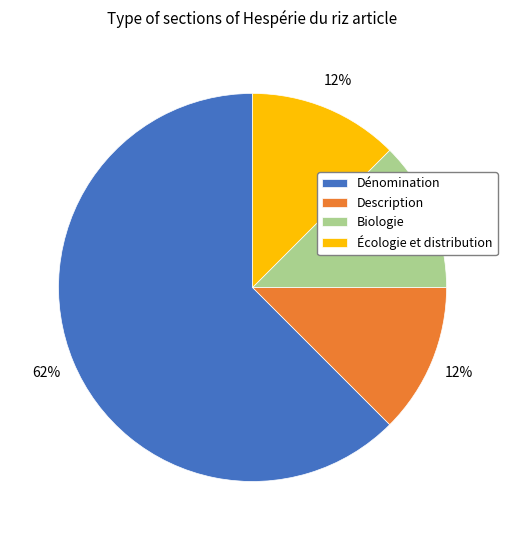

Which category accounts for the majority?

Dénomination